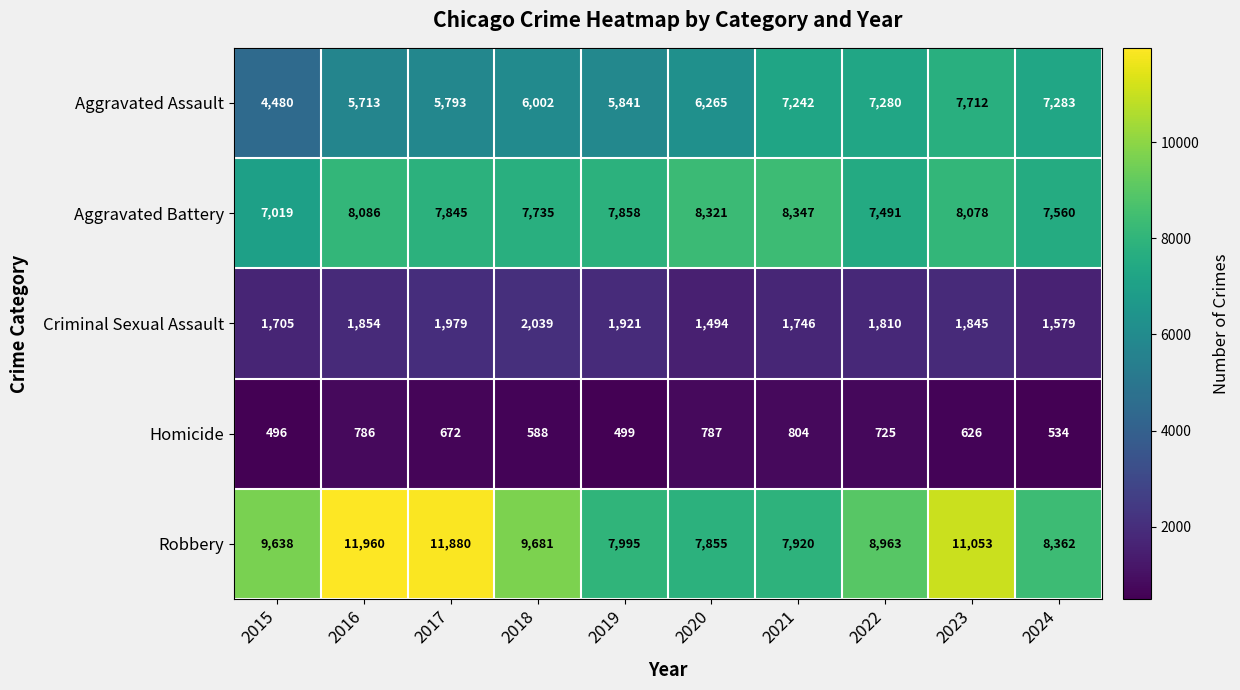

What is the greatest value displayed?

11960